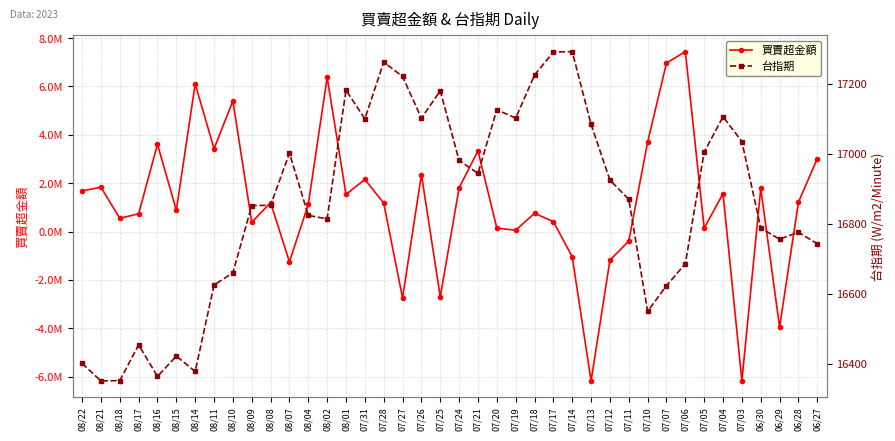

What is the lowest value of the 買賣超金額 series?

-6172982.8